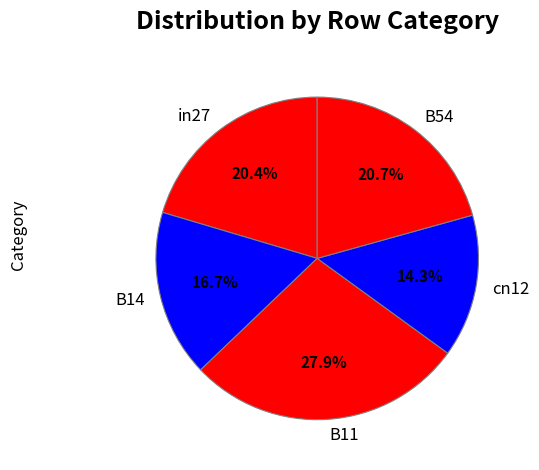

Count the number of slices in the pie.

5